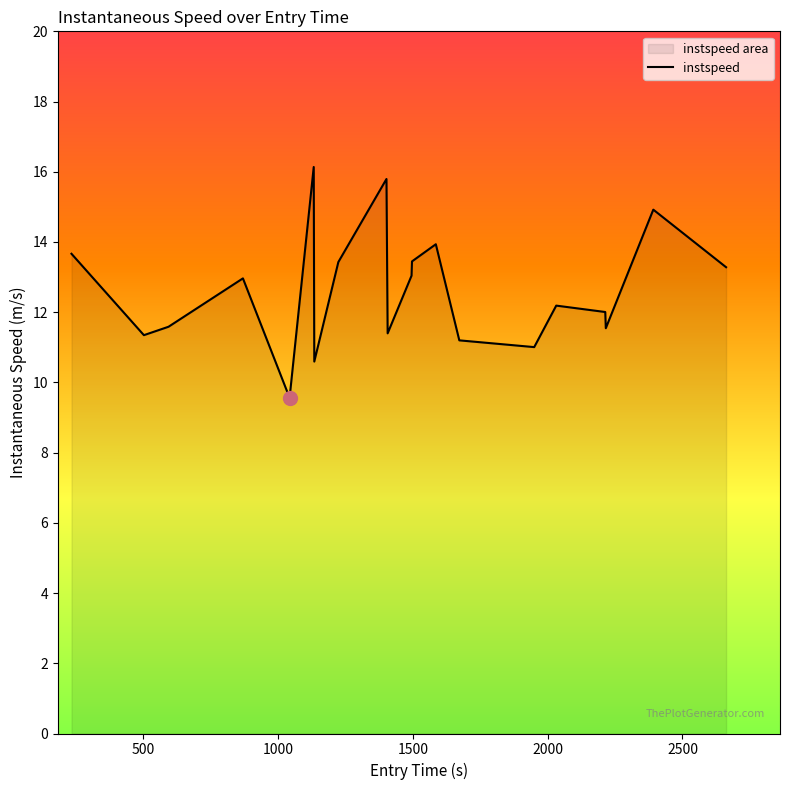

What is the minimum value shown in the chart?

9.6